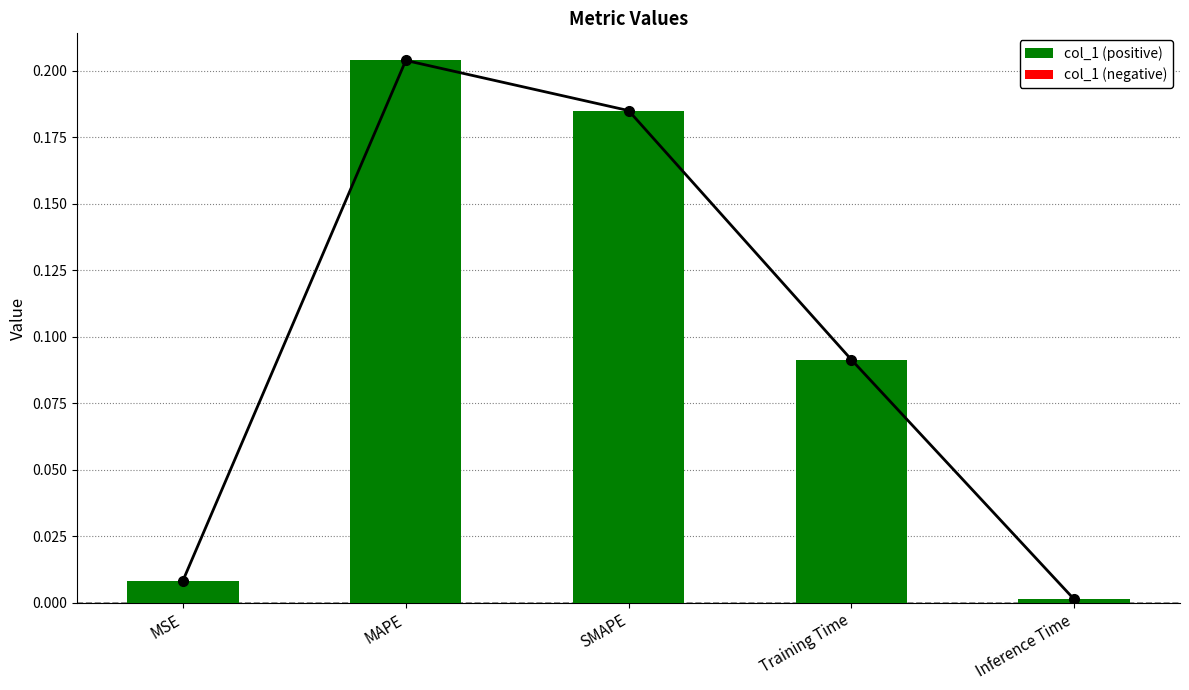

What is the difference between the maximum and minimum values?

0.2